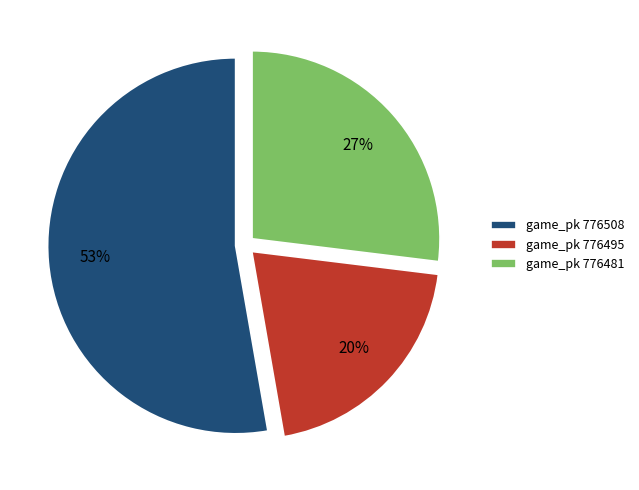

How many segments does this pie chart have?

3